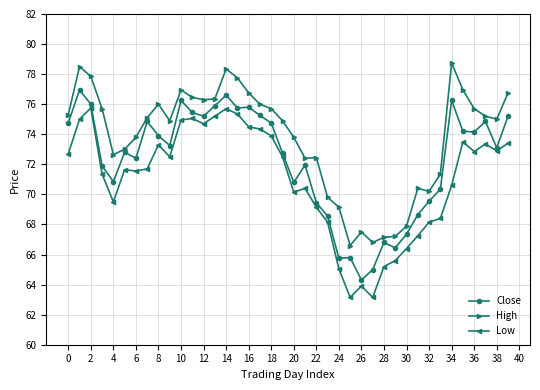

List the series in order of their overall mean, lowest first.

Low, Close, High